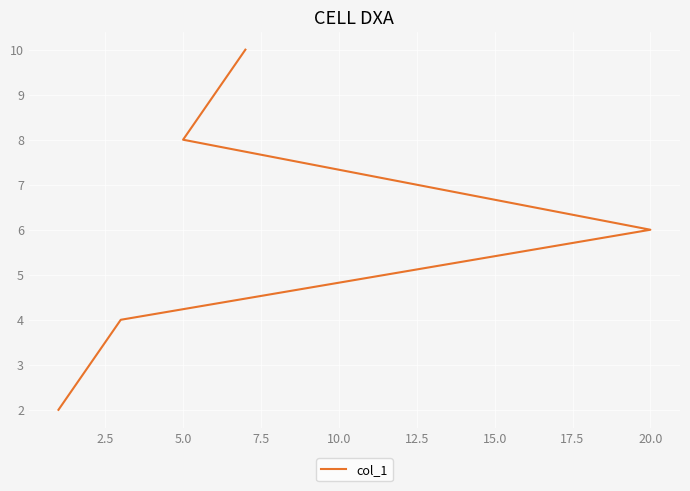

What is the change in value from 2.5 to 10.0?

+6